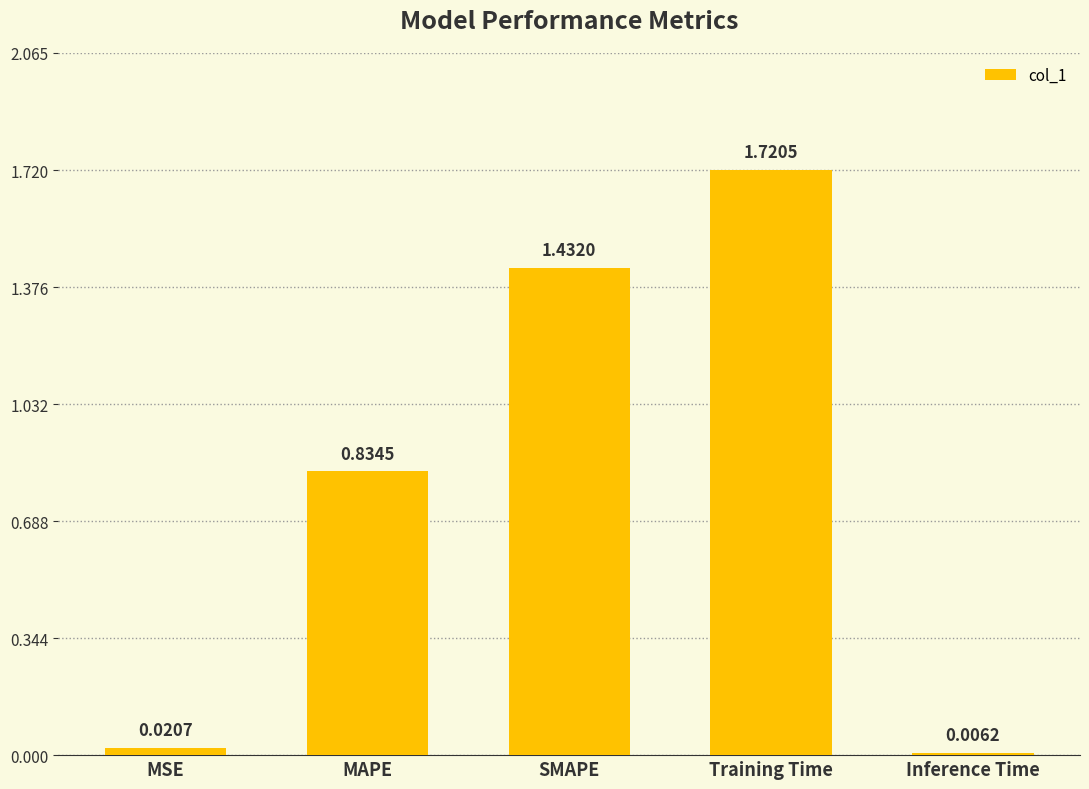

What is the sum of the values at Training Time and SMAPE?

3.2